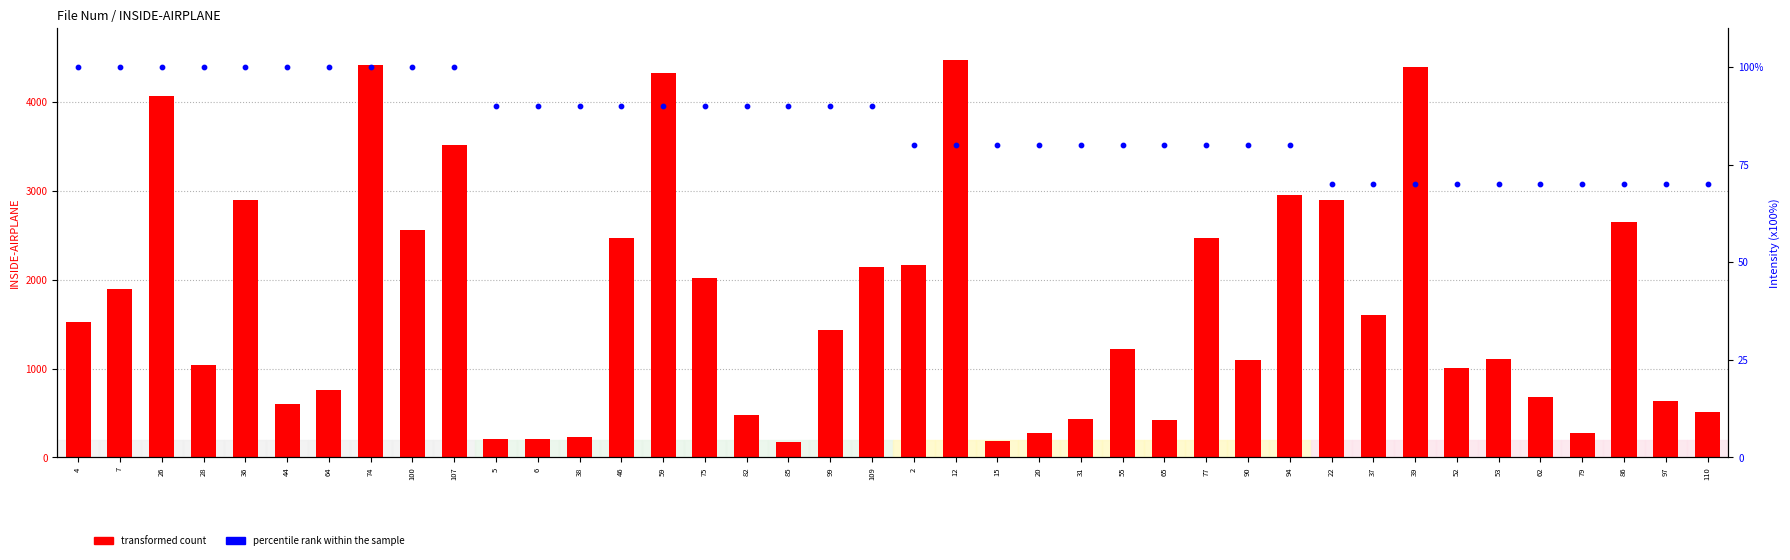

What is the total value across all series at 90?

1181